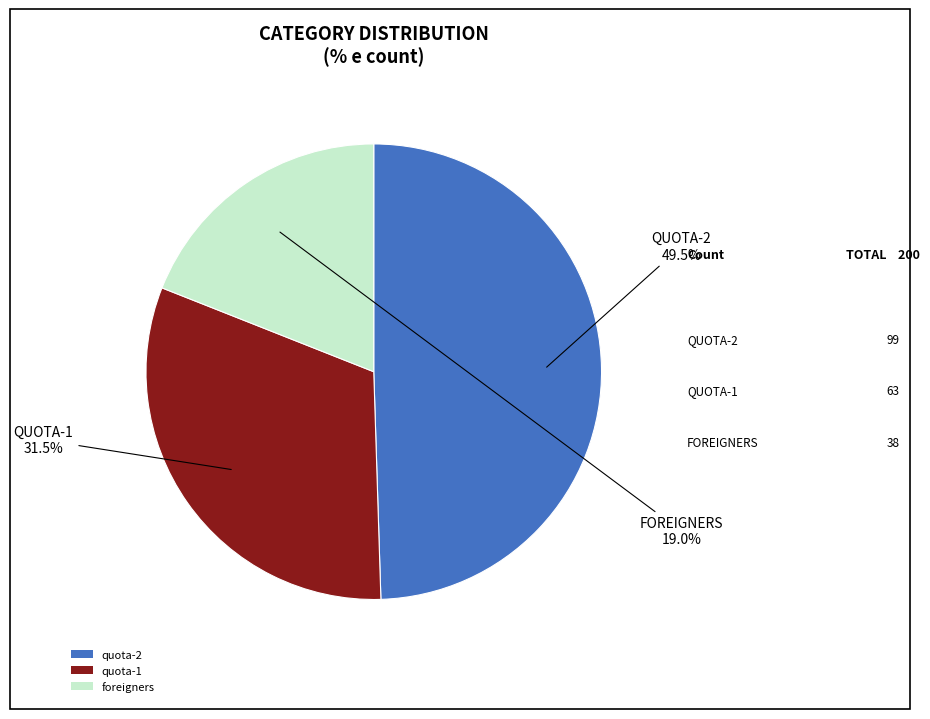

Is there a majority slice in this chart?

No